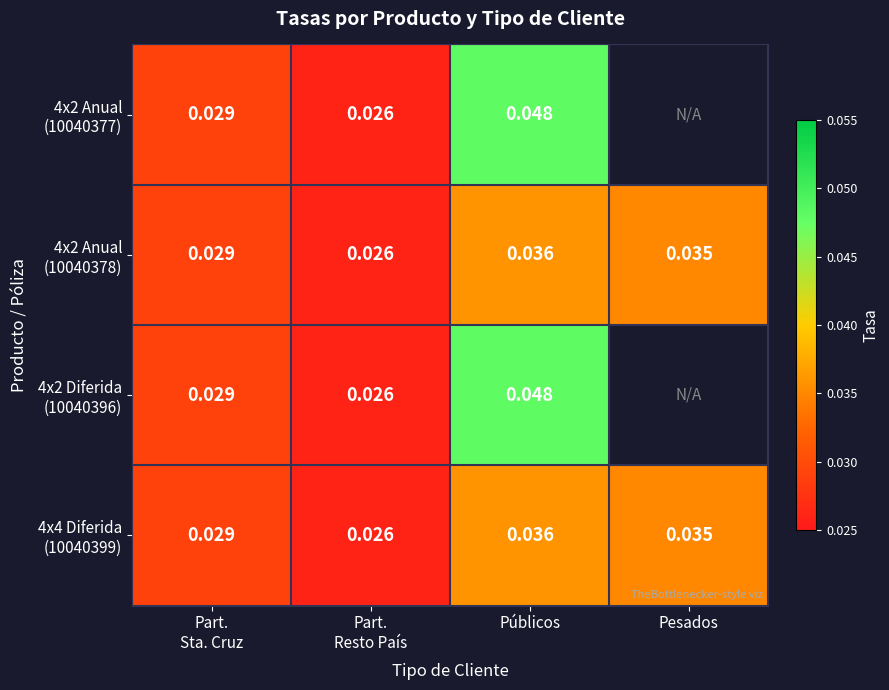

Is the value of 4x2 Diferida (10040396) at Part. Sta. Cruz greater than the value of 4x2 Anual (10040377) at Públicos?

No